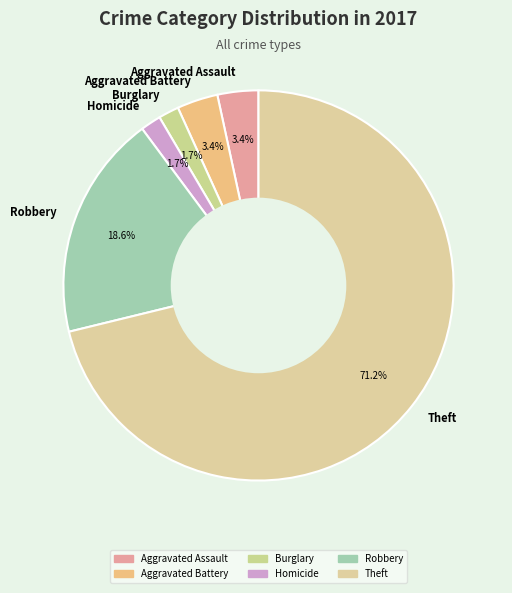

Between Theft and Aggravated Battery, which is larger?

Theft